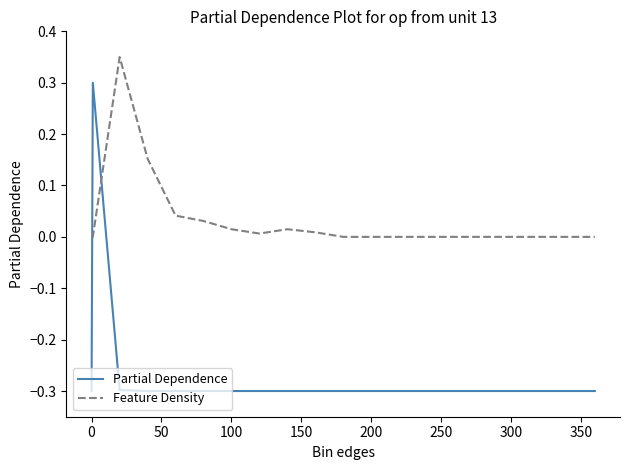

Which series has the largest total across all categories?

Feature Density